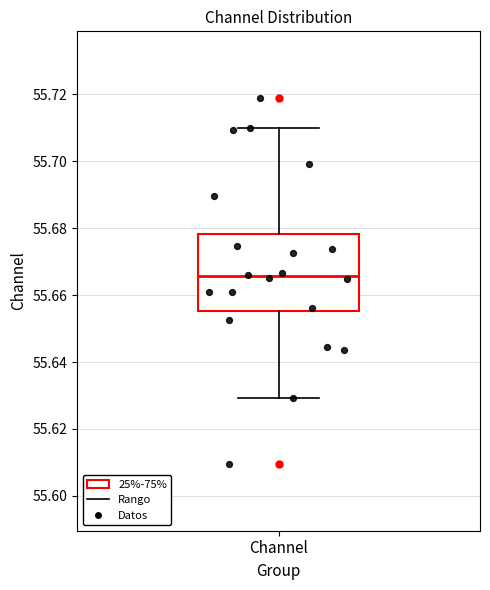

Where is the lower edge of the box for Channel on the y-axis? The values are not printed on the chart, so give them approximately, as read against the axis.

55.656